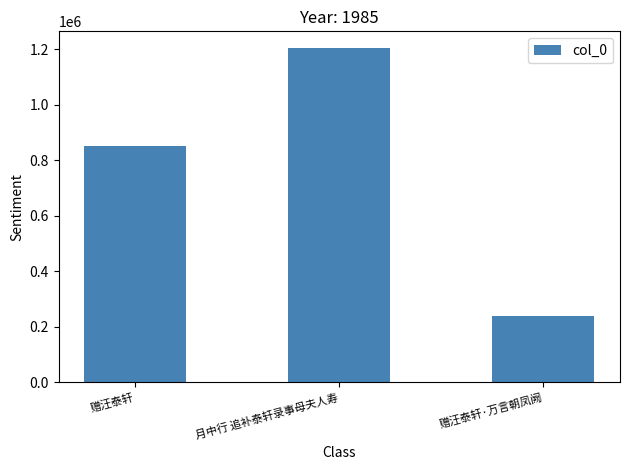

What is the difference between the second highest and minimum values?

612557